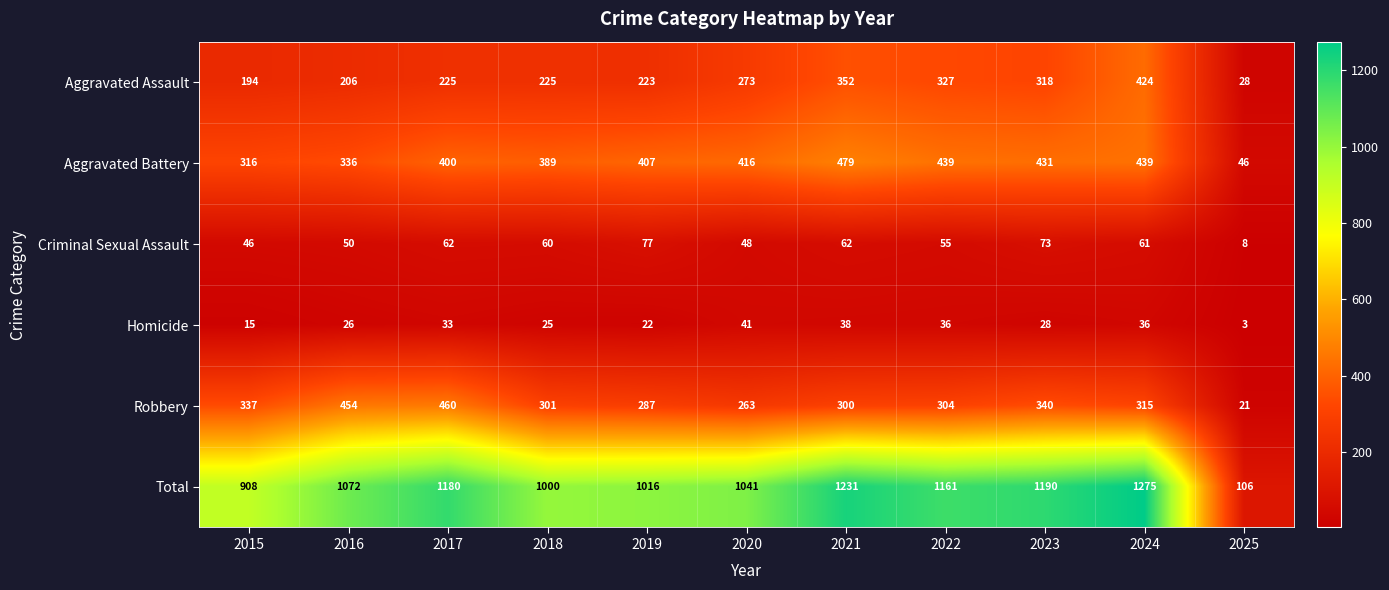

How many data points does each series have?

11